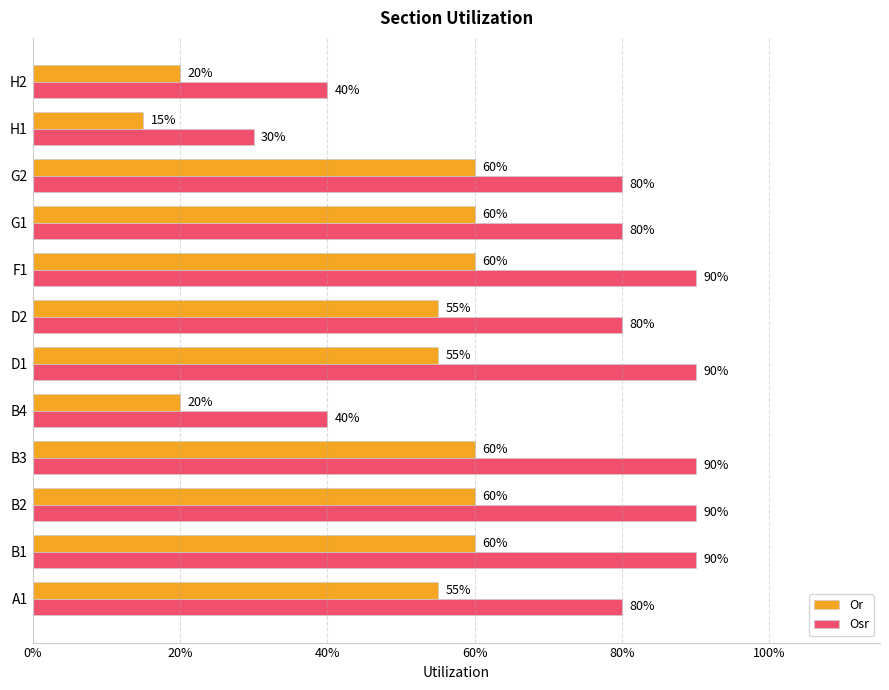

What are all the series names shown in the legend?

Or, Osr